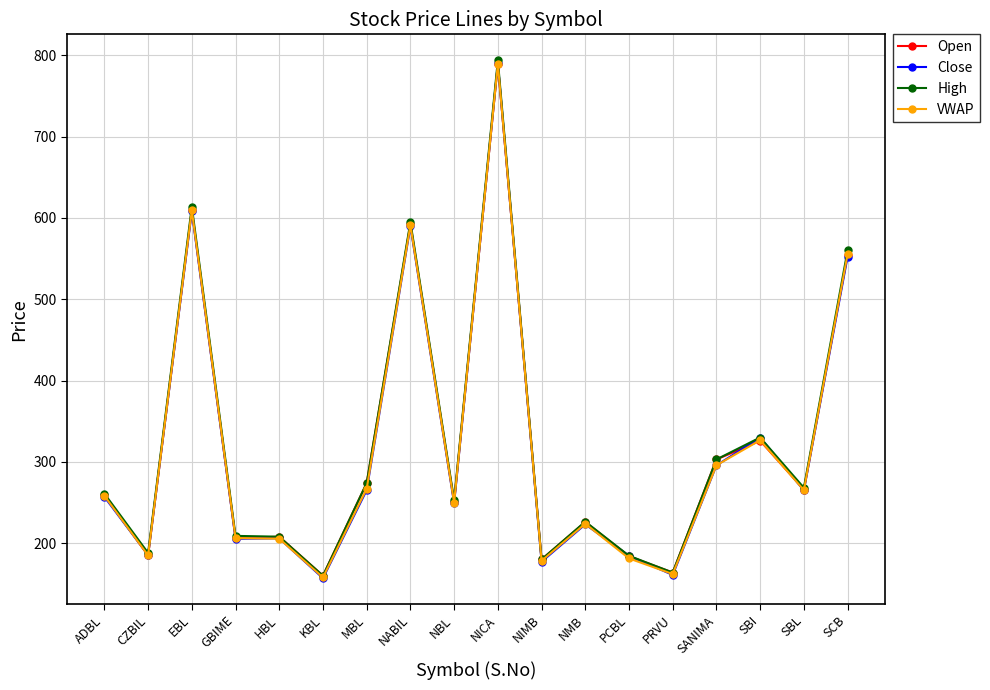

Is this an area chart (filled region under the line)?

No